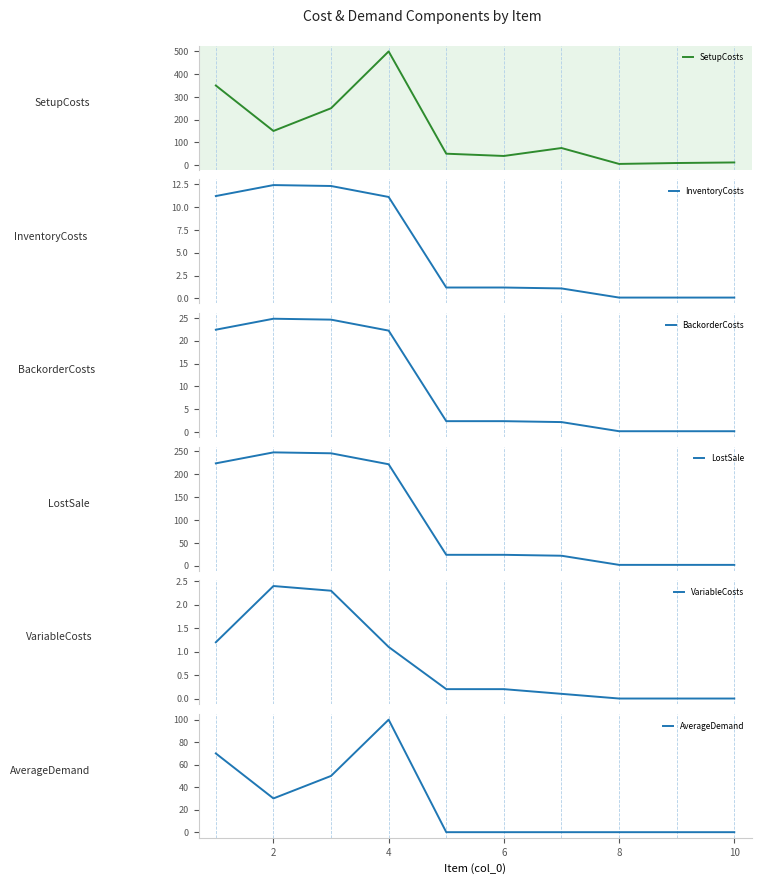

At which label is LostSale closest to 125?

4